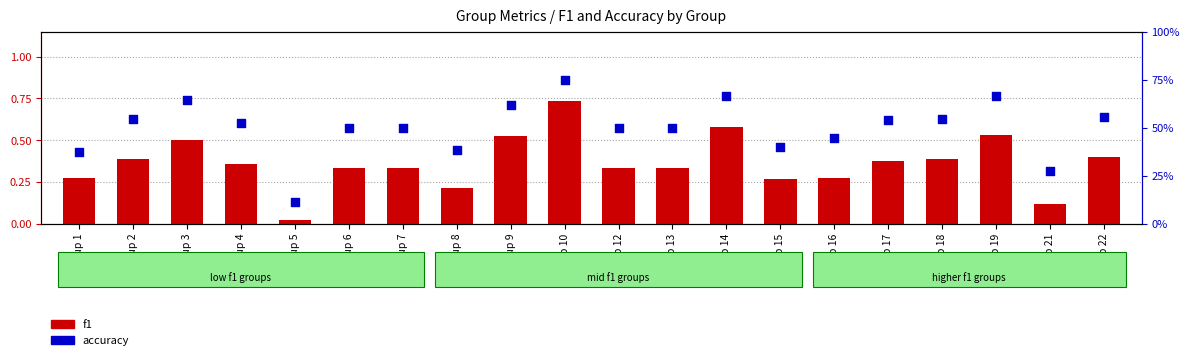

What is the total value across all series at Group 16?

0.7